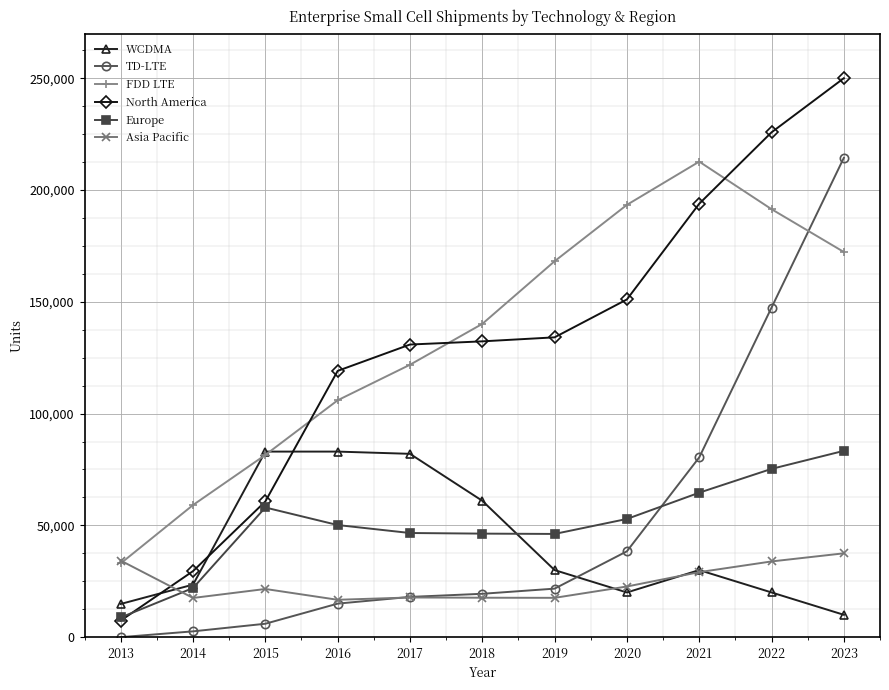

How many times do Europe and TD-LTE cross each other?

1